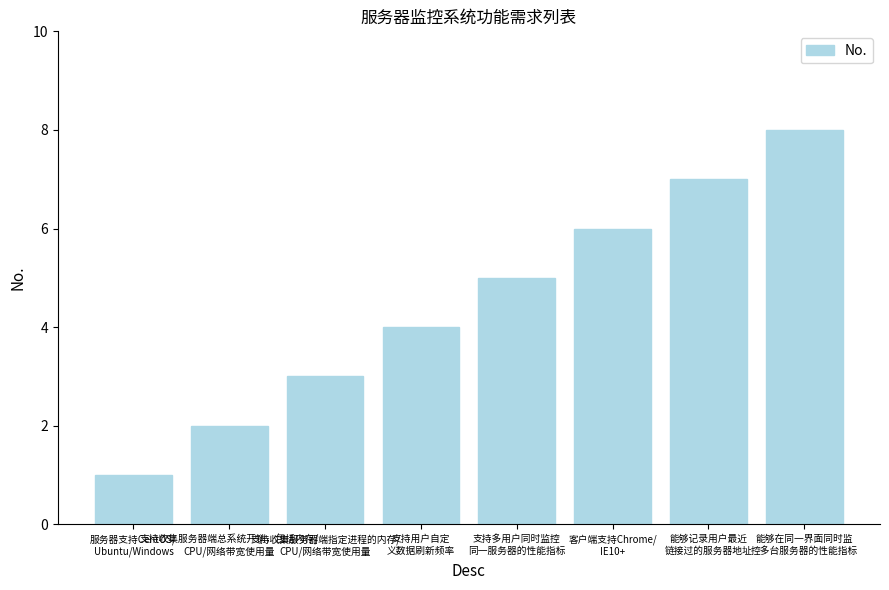

What is the sum of all values?

36